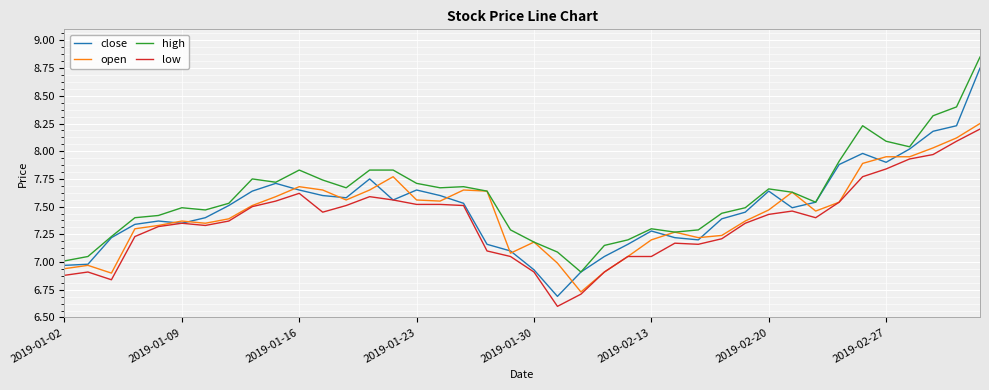

What is the minimum value shown in the chart?

6.6